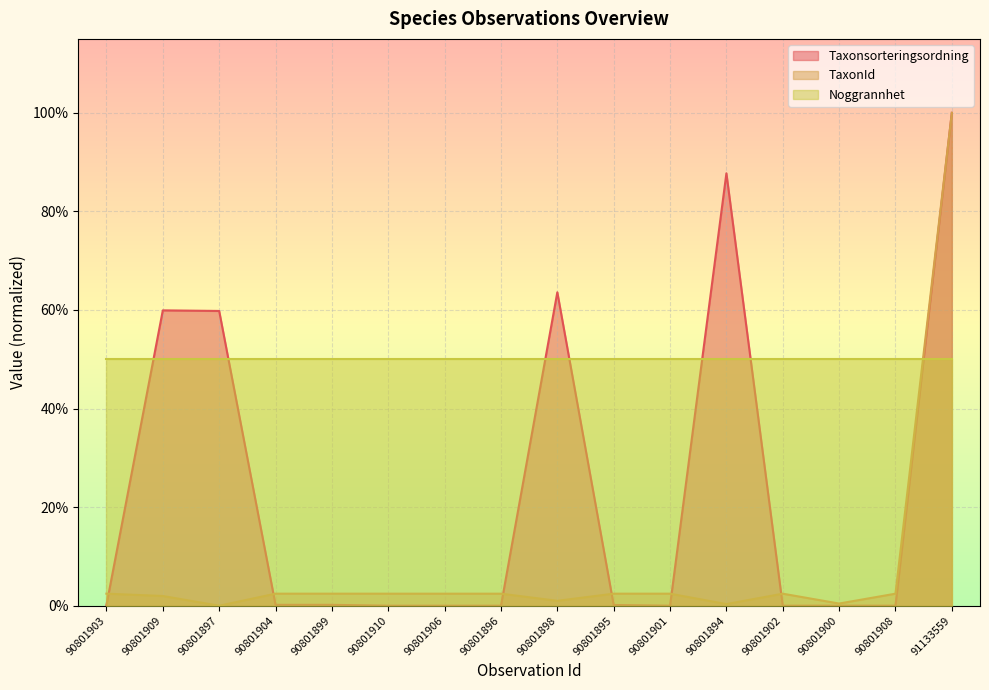

At which category does the chart reach its peak across all series?

91133559